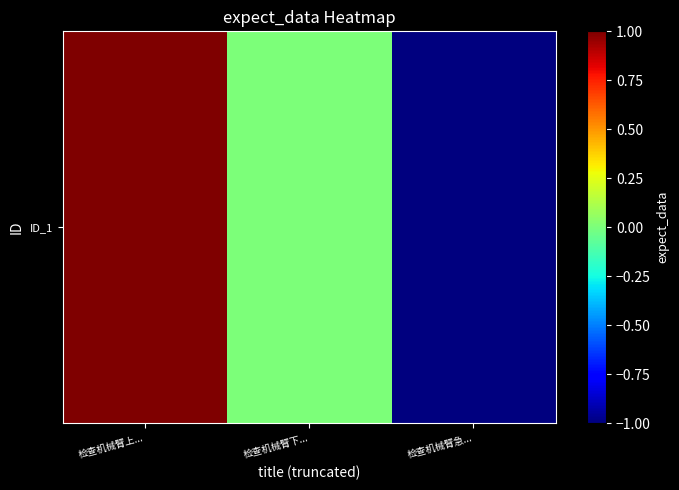

At which label is the value closest to 0?

检查机械臂下...